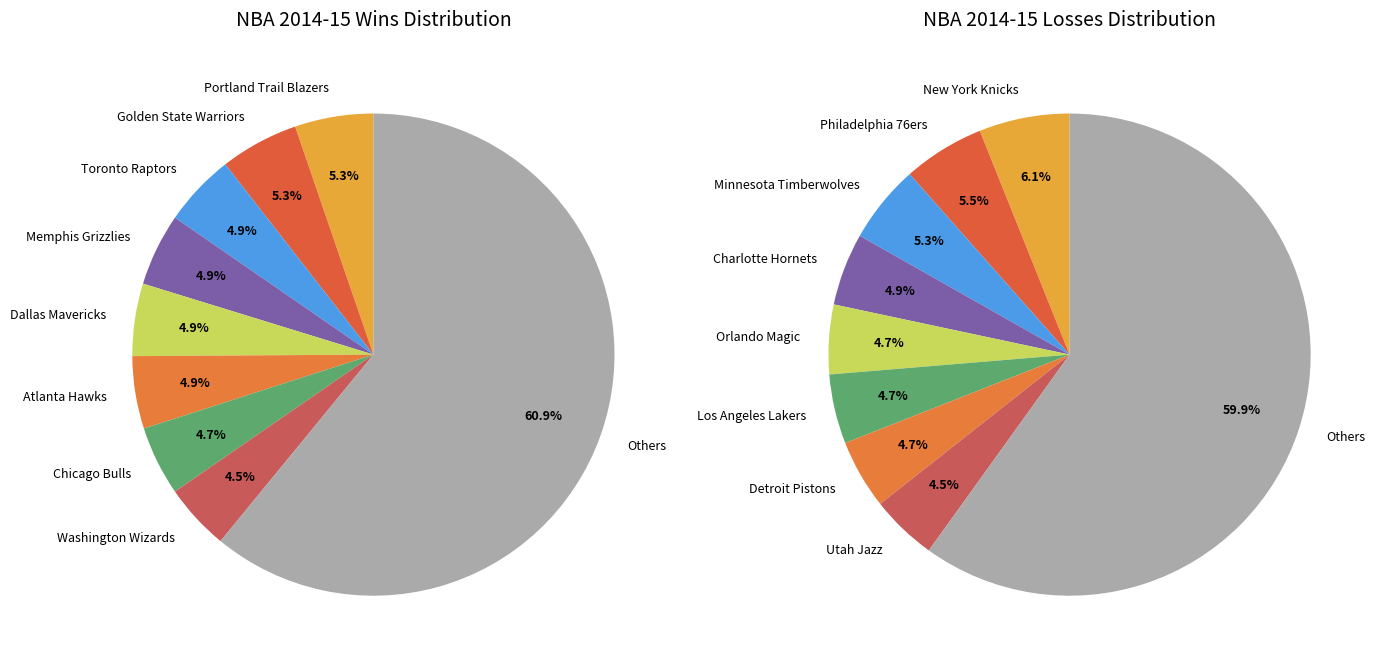

To the nearest percent, what is the combined percentage of Boston Celtics and Memphis Grizzlies?

7%